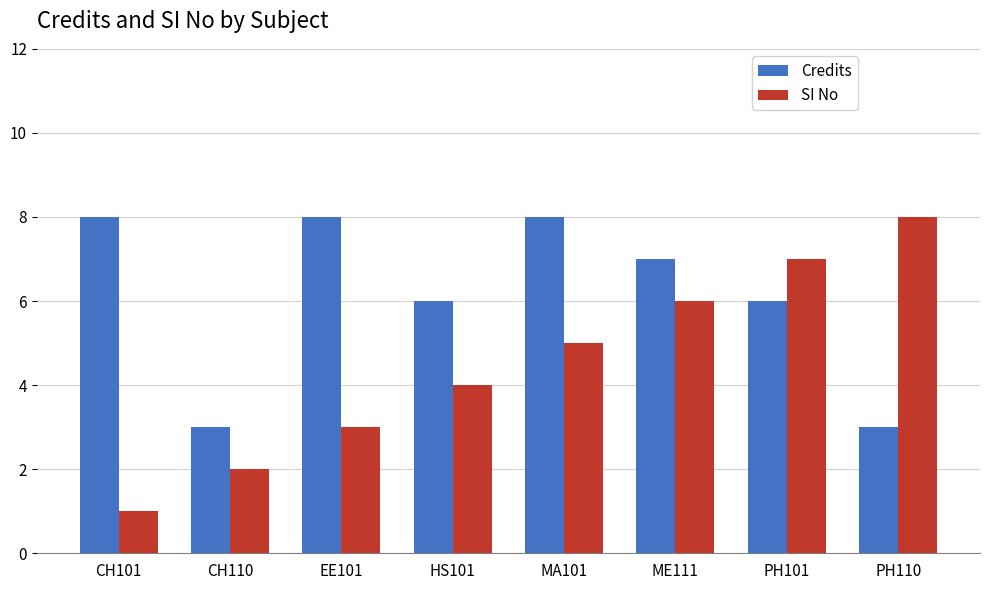

Between CH101 and CH110, which series saw the biggest shift?

Credits